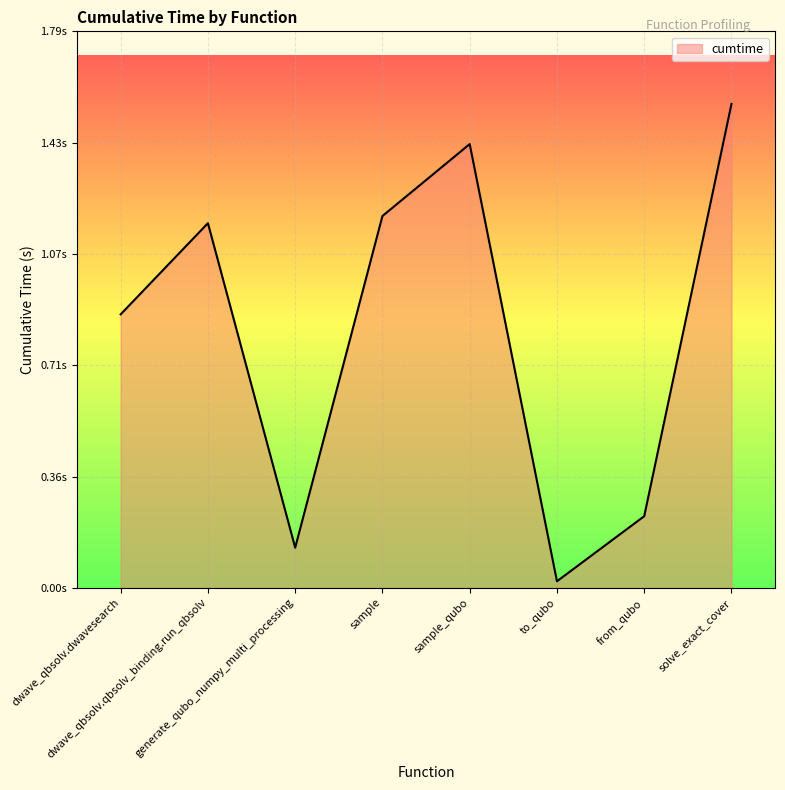

True or false: the data has more than 1 interior local peaks.

True